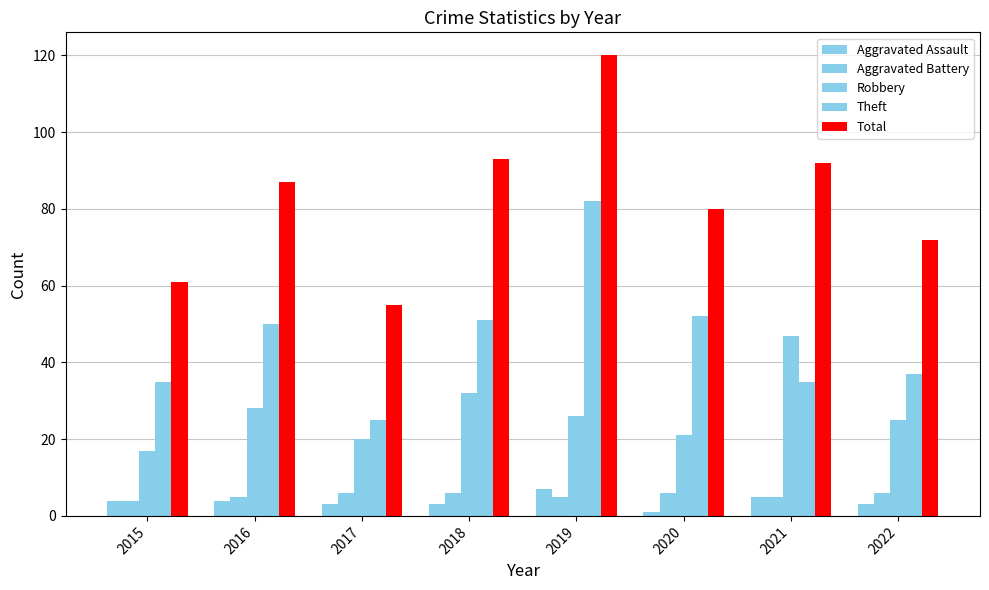

Reading left to right, transcribe all the data shown in this chart.

Aggravated Assault: 2015=4	2016=4	2017=3	2018=3	2019=7	2020=1	2021=5	2022=3
Aggravated Battery: 2015=4	2016=5	2017=6	2018=6	2019=5	2020=6	2021=5	2022=6
Robbery: 2015=17	2016=28	2017=20	2018=32	2019=26	2020=21	2021=47	2022=25
Theft: 2015=35	2016=50	2017=25	2018=51	2019=82	2020=52	2021=35	2022=37
Total: 2015=61	2016=87	2017=55	2018=93	2019=120	2020=80	2021=92	2022=72